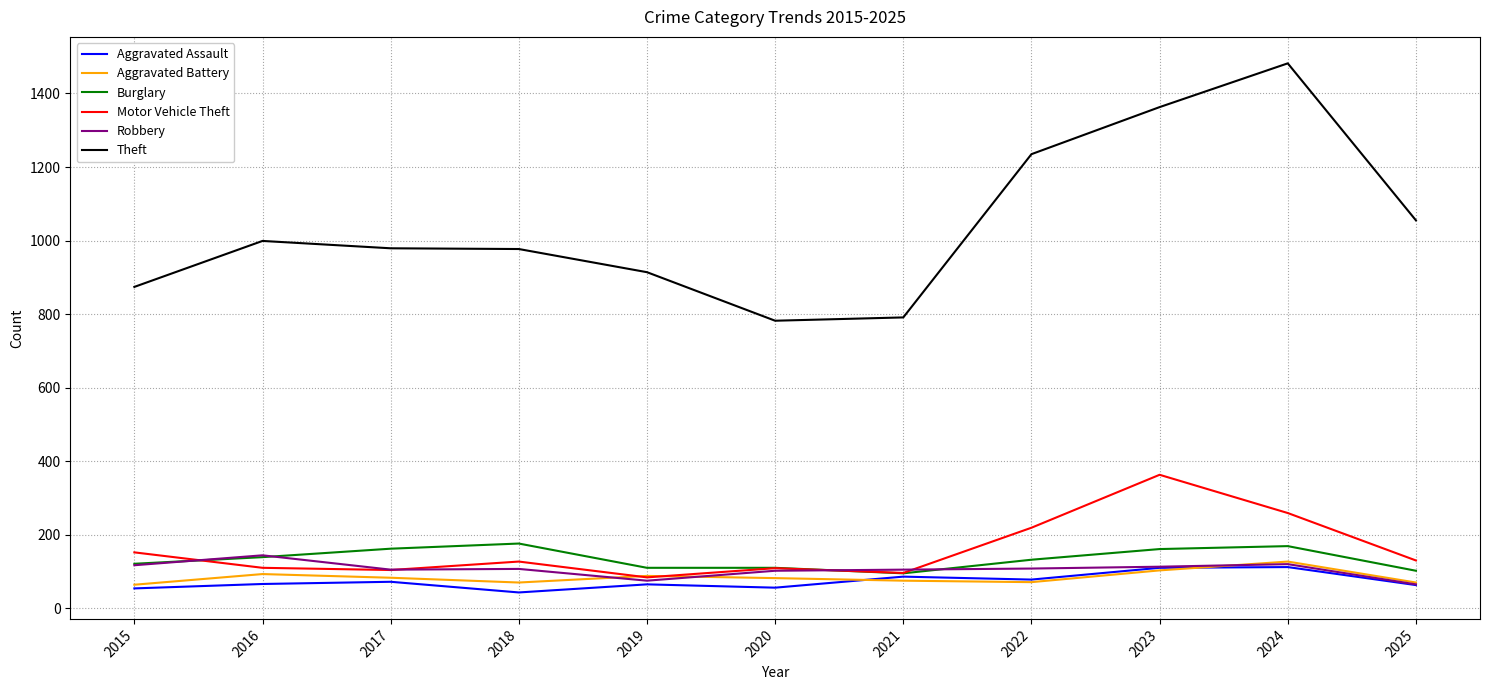

What is the difference between the highest and lowest values at 2023?

1260